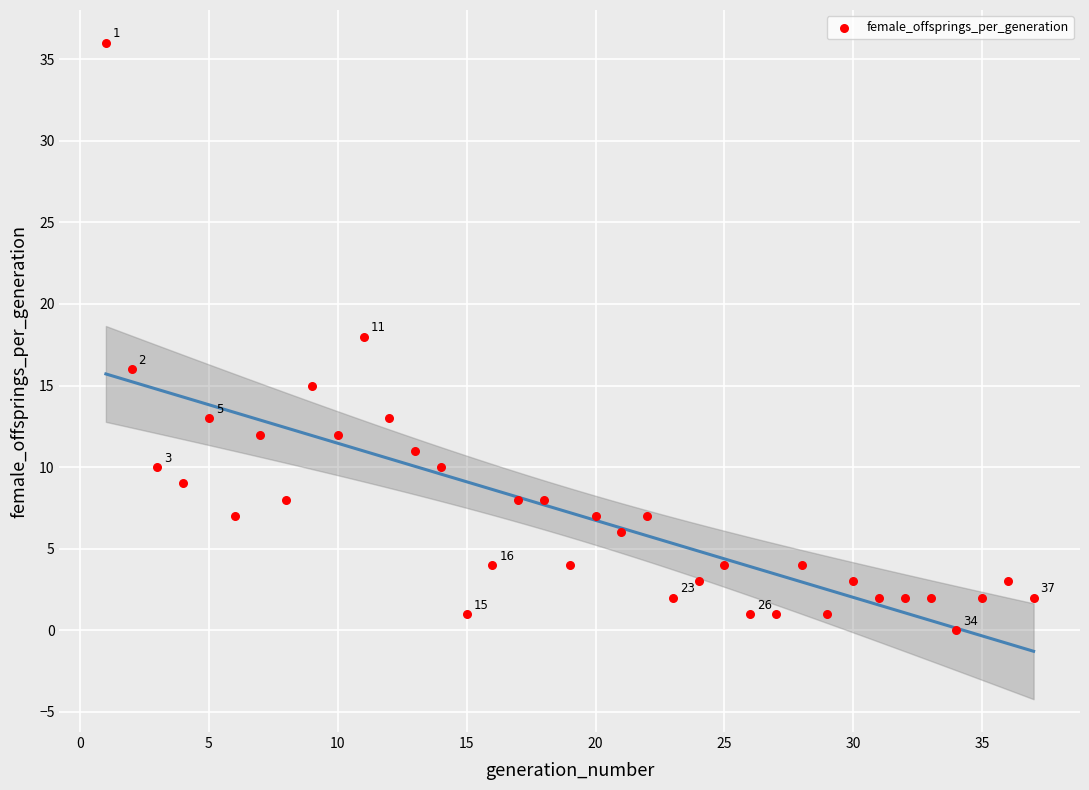

What is the range of X values (max minus min)?

36